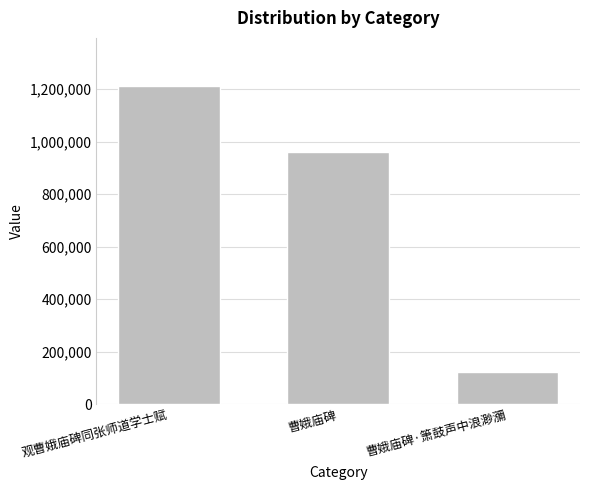

Which has a higher value, 观曹娥庙碑同张师道学士赋 or 曹娥庙碑·箫鼓声中浪渺瀰?

观曹娥庙碑同张师道学士赋